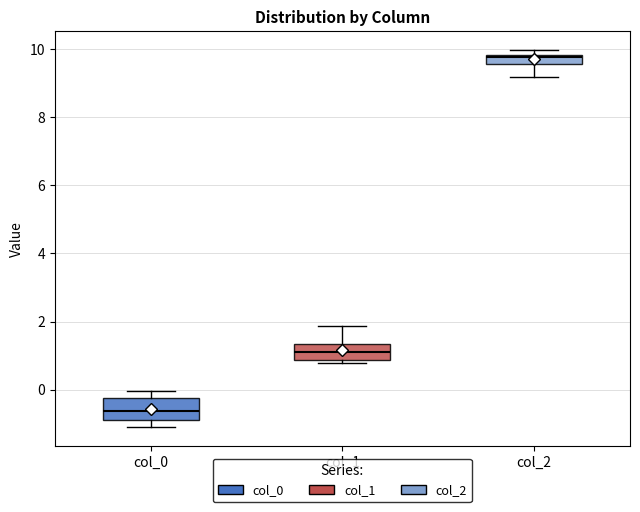

Which box has the lowest median line?

col_0